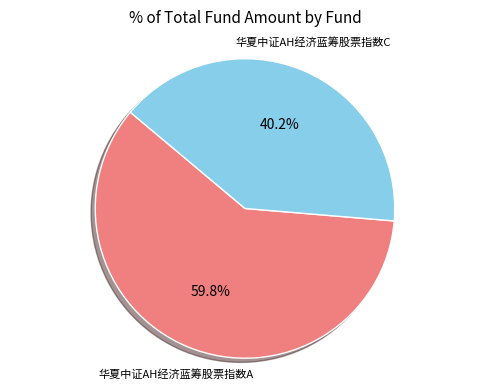

Does any single category account for the majority?

Yes